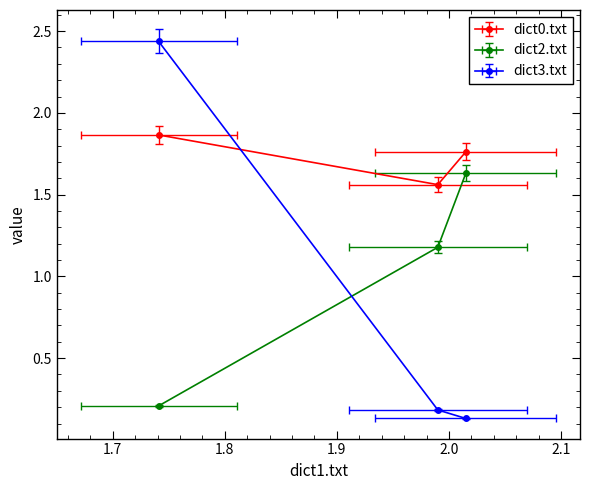

What is the greatest value displayed?

2.4